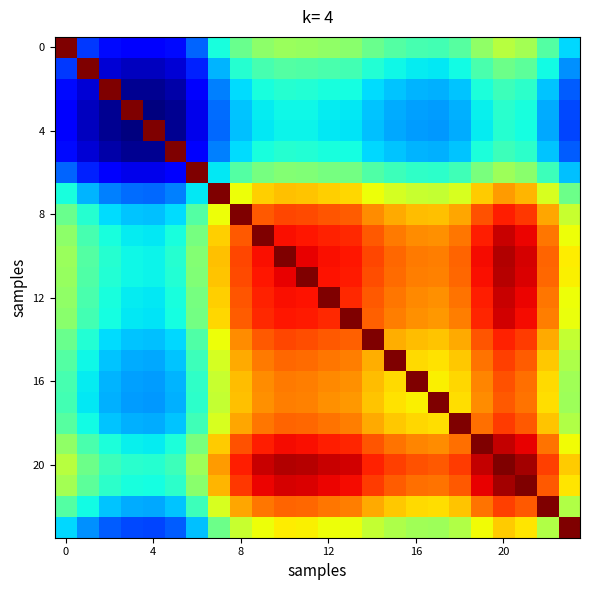

At how many categories does at least one series exceed 312?

24